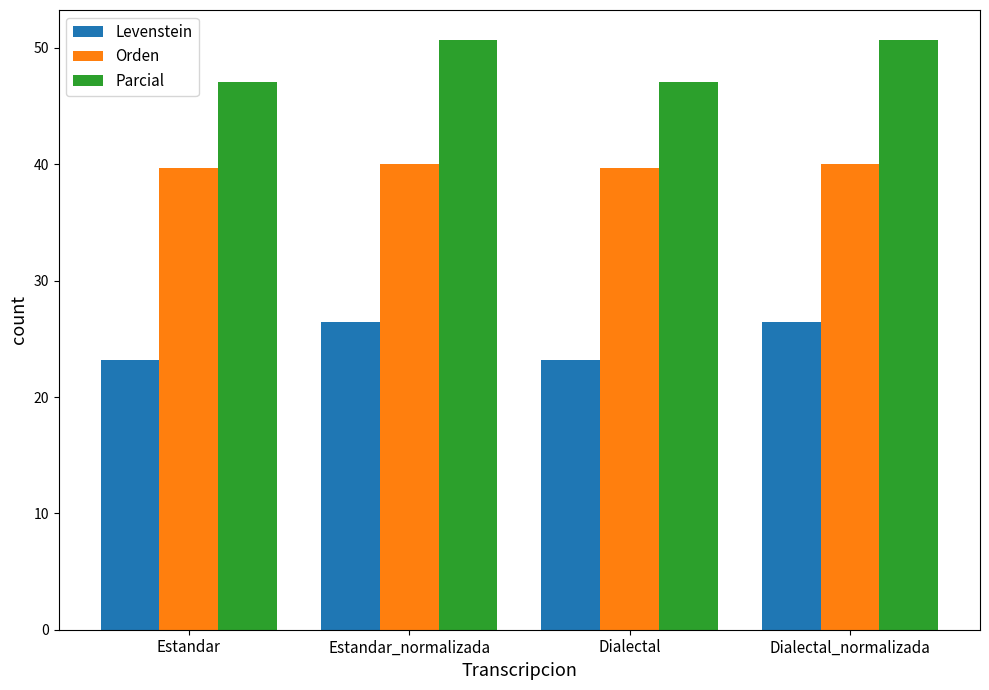

Is it true that Orden equals 40.0 at Estandar_normalizada?

True